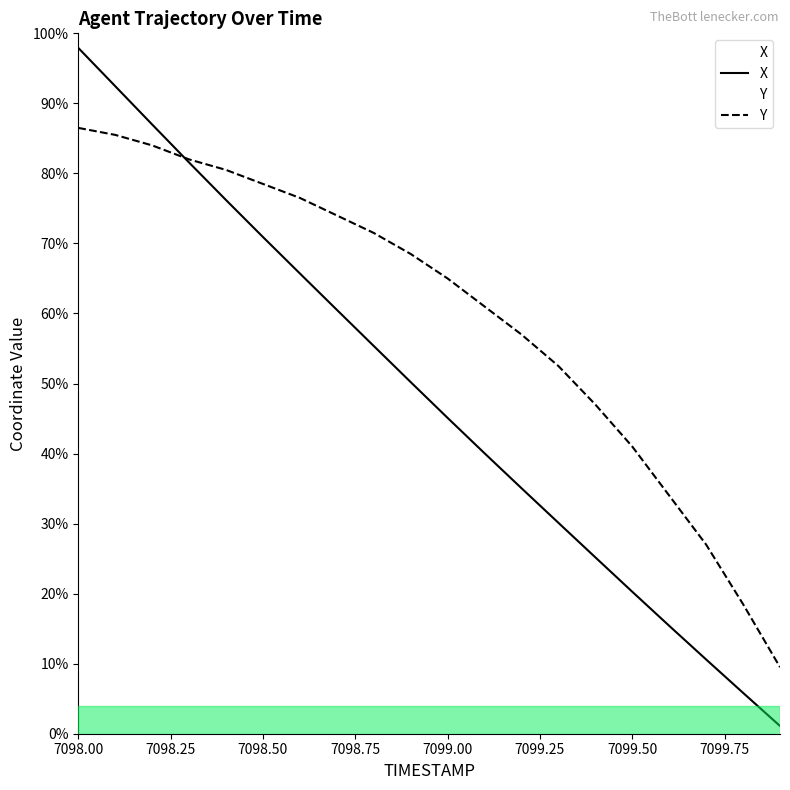

List the series in order of their overall mean, highest first.

Y, X